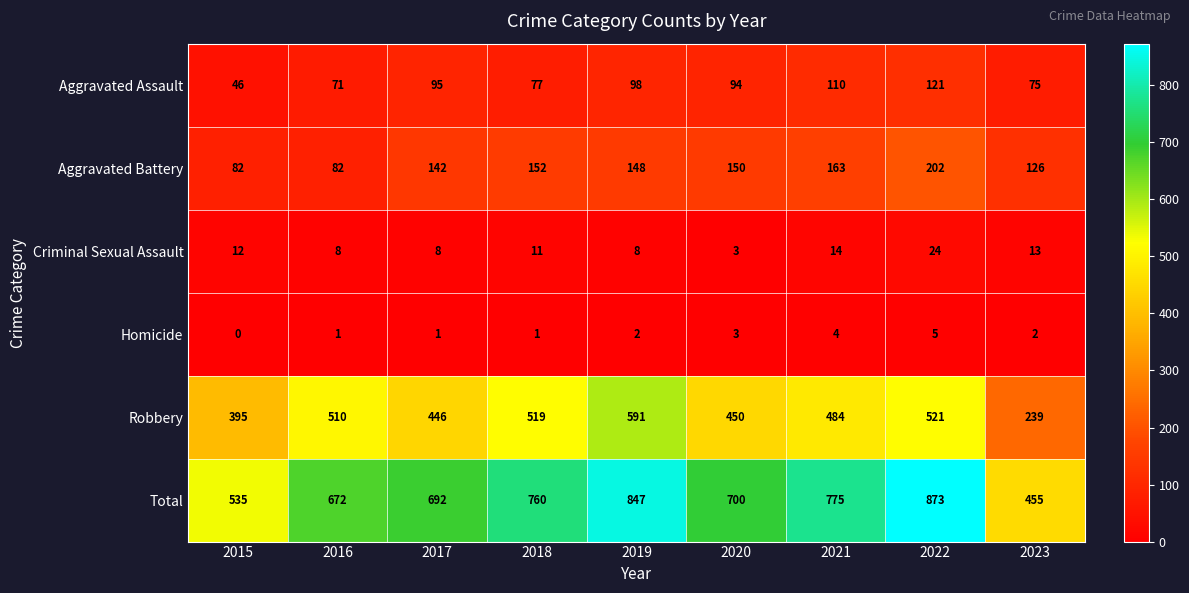

What is the average value of the Criminal Sexual Assault series?

11